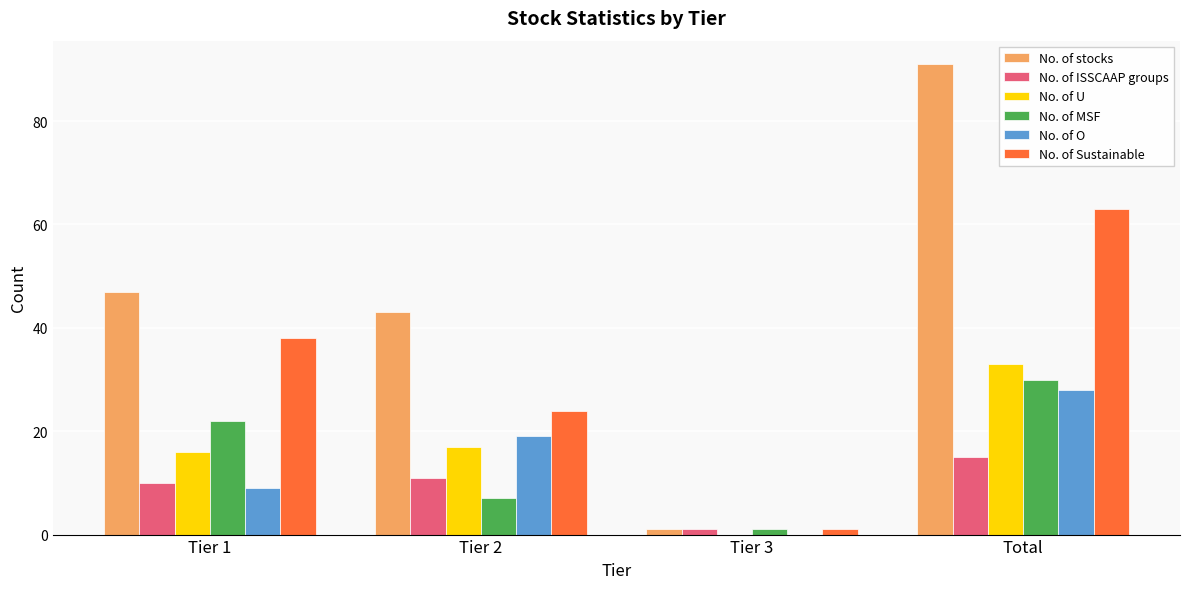

Reading left to right, transcribe all the data shown in this chart.

No. of stocks: 47	43	1	91
No. of ISSCAAP groups: 10	11	1	15
No. of U: 16	17	0	33
No. of MSF: 22	7	1	30
No. of O: 9	19	0	28
No. of Sustainable: 38	24	1	63